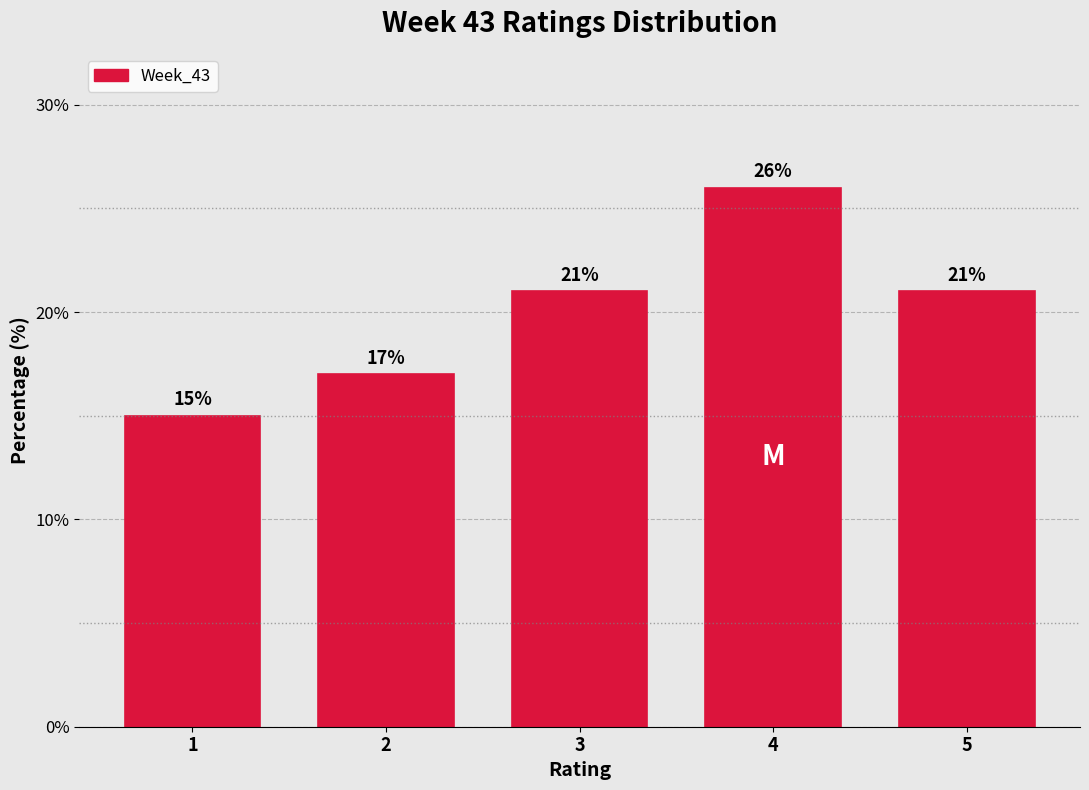

Reading left to right, extract all data points from this chart.

15	17	21	26	21